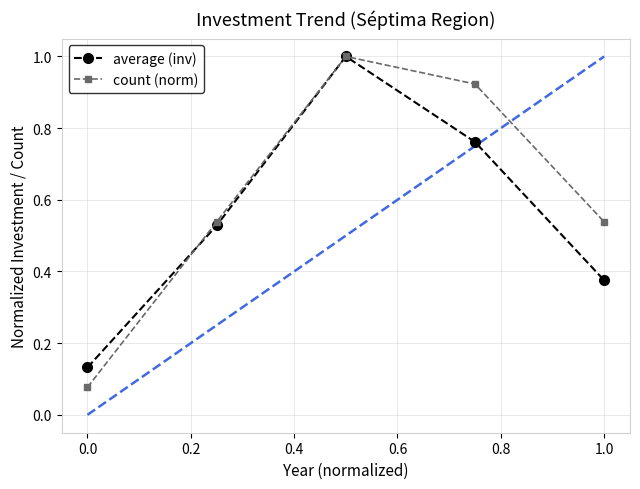

How many interior local peaks does the count (norm) series have?

1